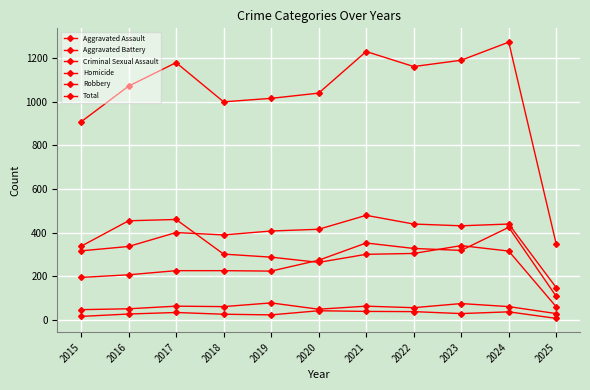

Reading left to right, list all the values displayed in this chart.

Aggravated Assault: 2015=194	2016=206	2017=225	2018=225	2019=223	2020=273	2021=352	2022=327	2023=318	2024=424	2025=107
Aggravated Battery: 2015=316	2016=336	2017=400	2018=389	2019=407	2020=415	2021=479	2022=439	2023=431	2024=439	2025=147
Criminal Sexual Assault: 2015=46	2016=50	2017=62	2018=60	2019=77	2020=48	2021=62	2022=55	2023=74	2024=60	2025=28
Homicide: 2015=15	2016=26	2017=33	2018=25	2019=22	2020=41	2021=38	2022=37	2023=28	2024=36	2025=6
Robbery: 2015=337	2016=454	2017=460	2018=301	2019=287	2020=263	2021=300	2022=304	2023=340	2024=315	2025=59
Total: 2015=908	2016=1072	2017=1180	2018=1000	2019=1016	2020=1040	2021=1231	2022=1162	2023=1191	2024=1274	2025=347